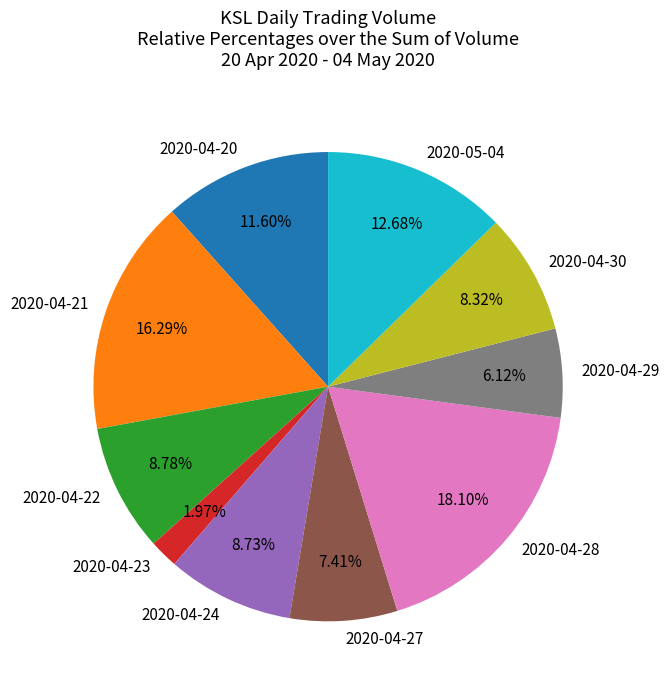

Is it true that 2020-05-04 is 13% of the pie?

True